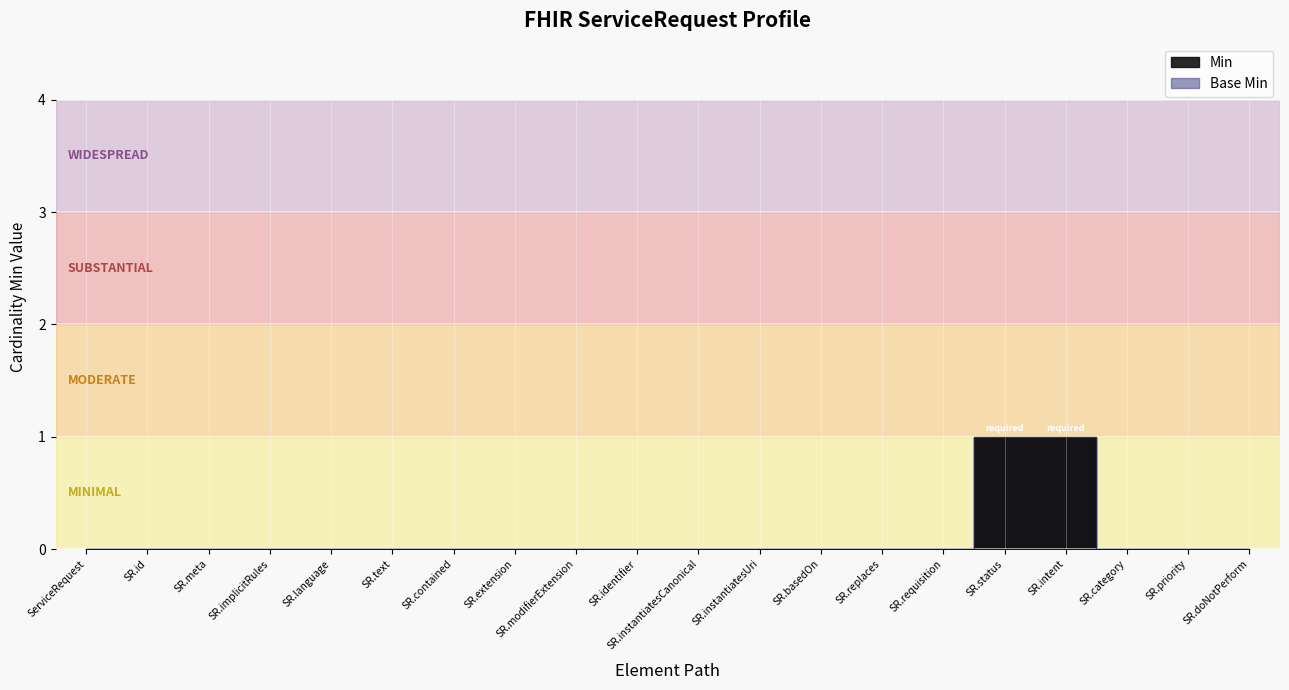

At which category does the chart reach its minimum across all series?

ServiceRequest